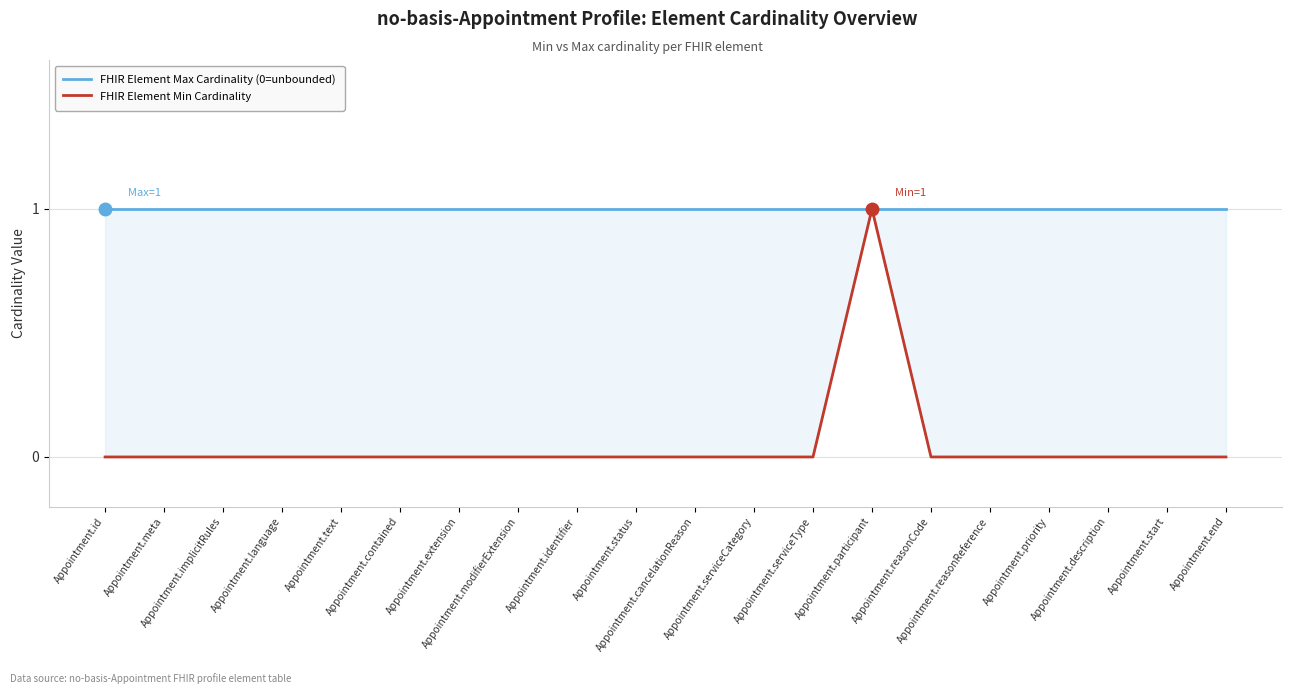

Which series has the widest spread of values?

FHIR Element Min Cardinality